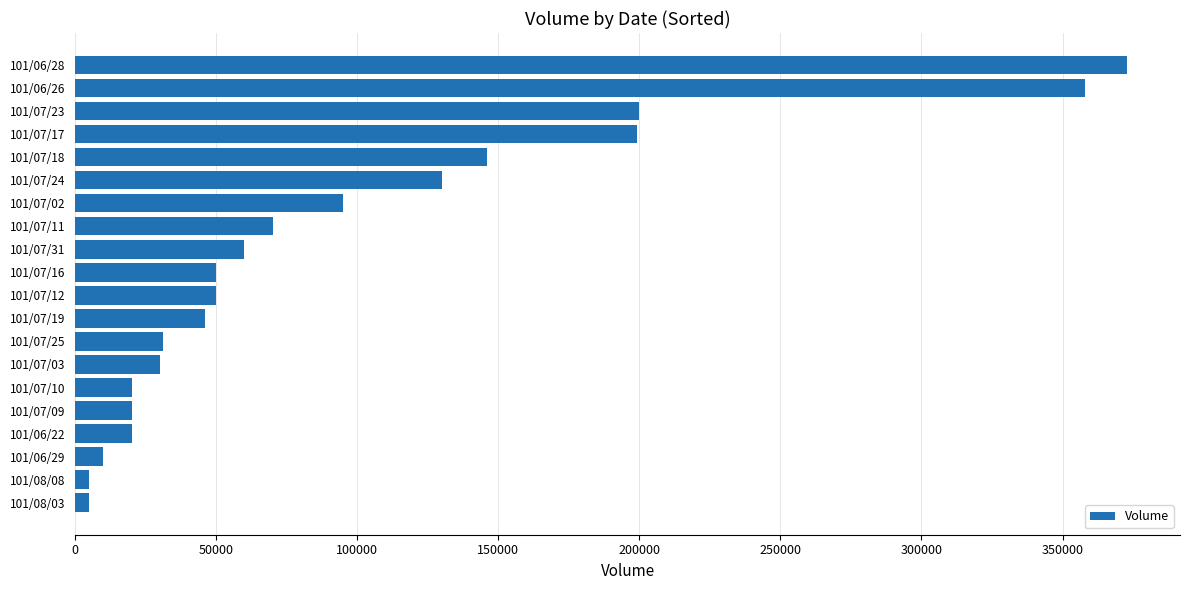

Count the number of categories in the chart.

20